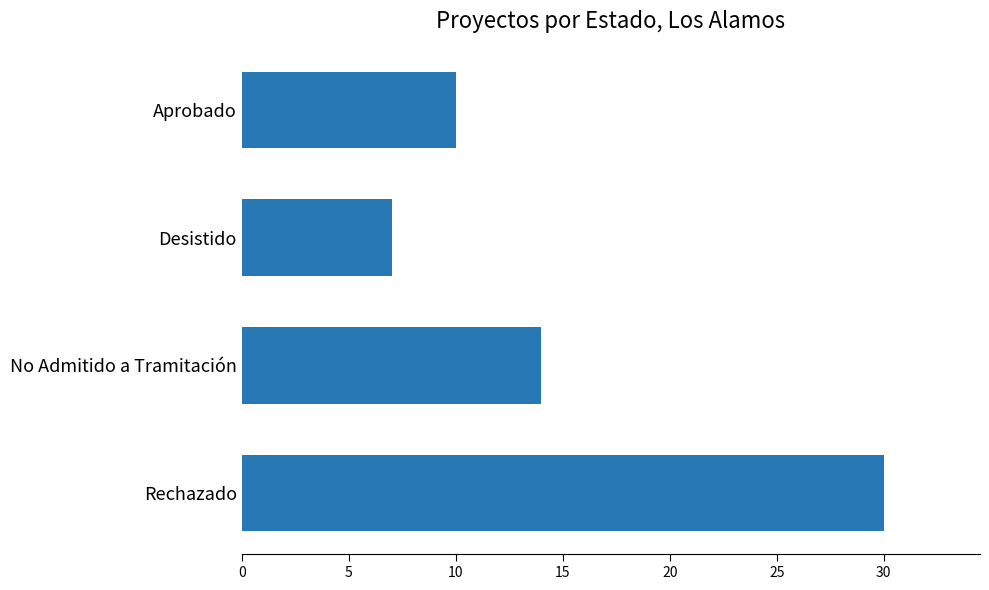

What is the sum of all values?

61